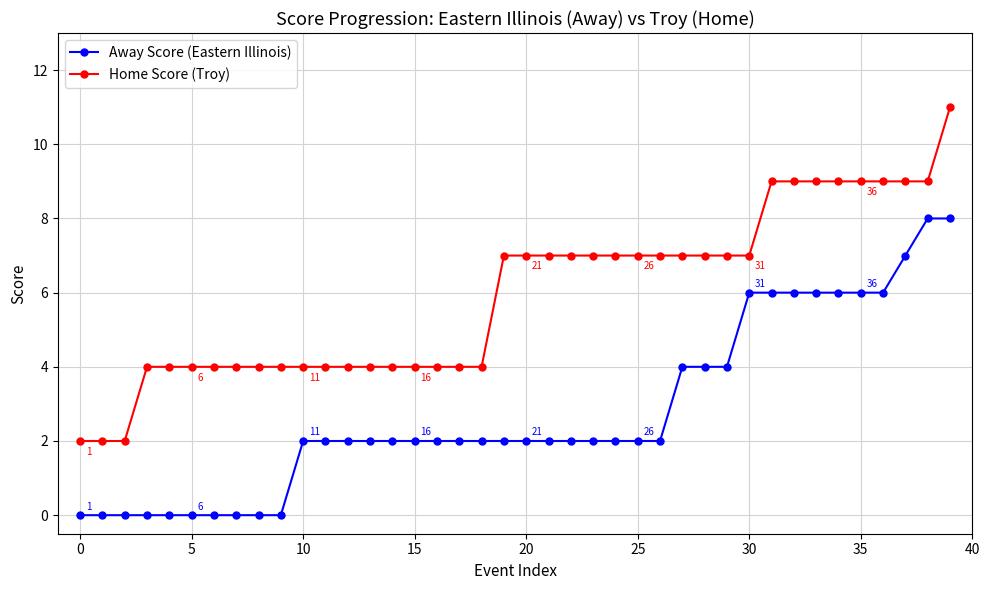

What is the difference between the maximum and minimum values in the Away Score (Eastern Illinois) series?

8